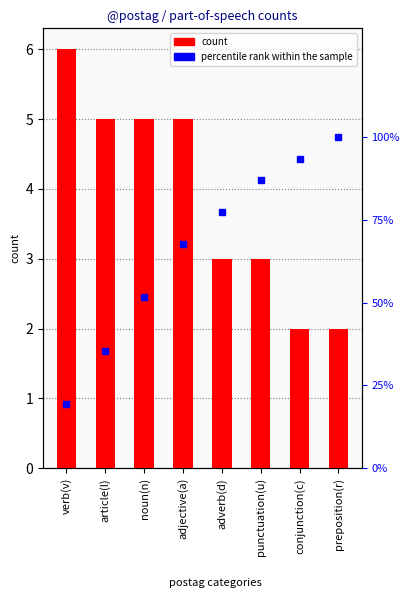

What are all the series names shown in the legend?

count, percentile rank